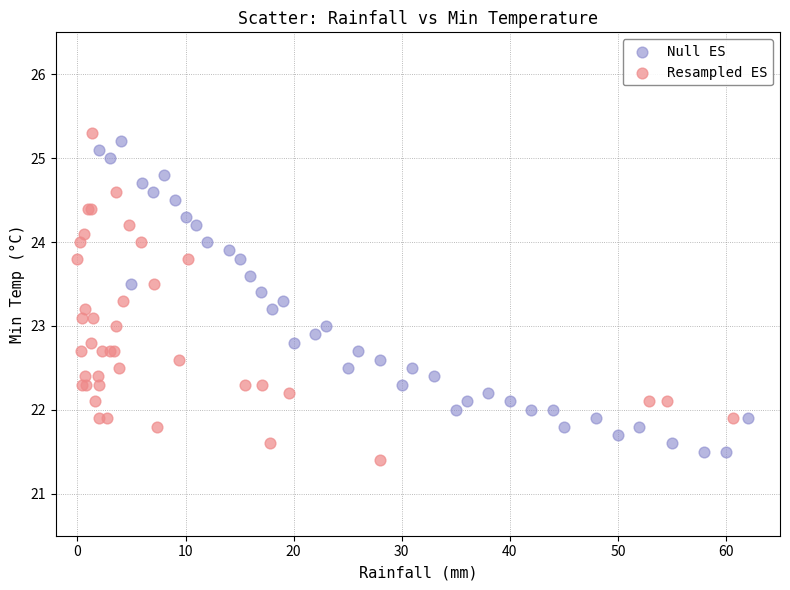

Which series reaches the maximum Y coordinate?

Resampled ES